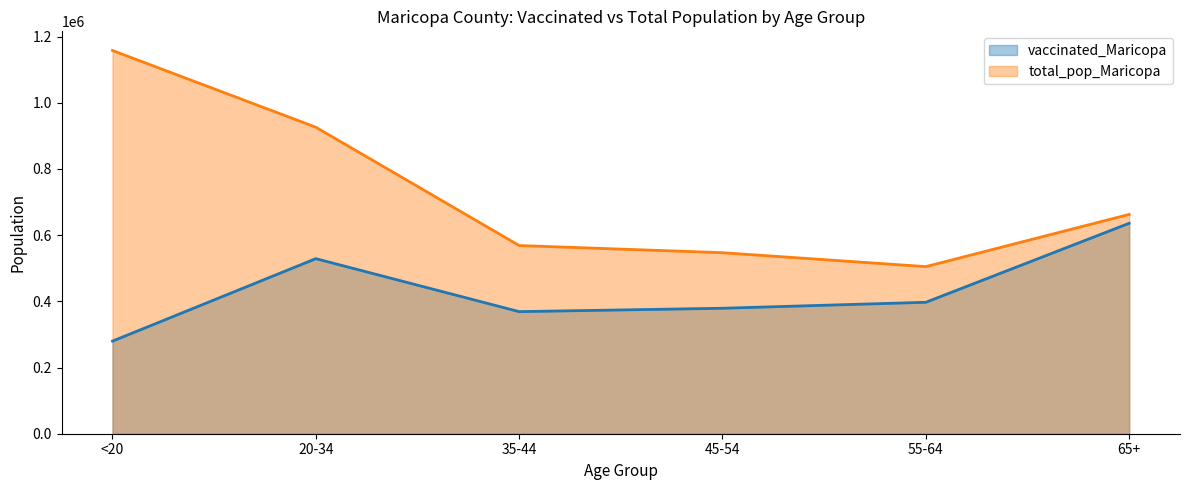

How many lines are shown in the chart?

2